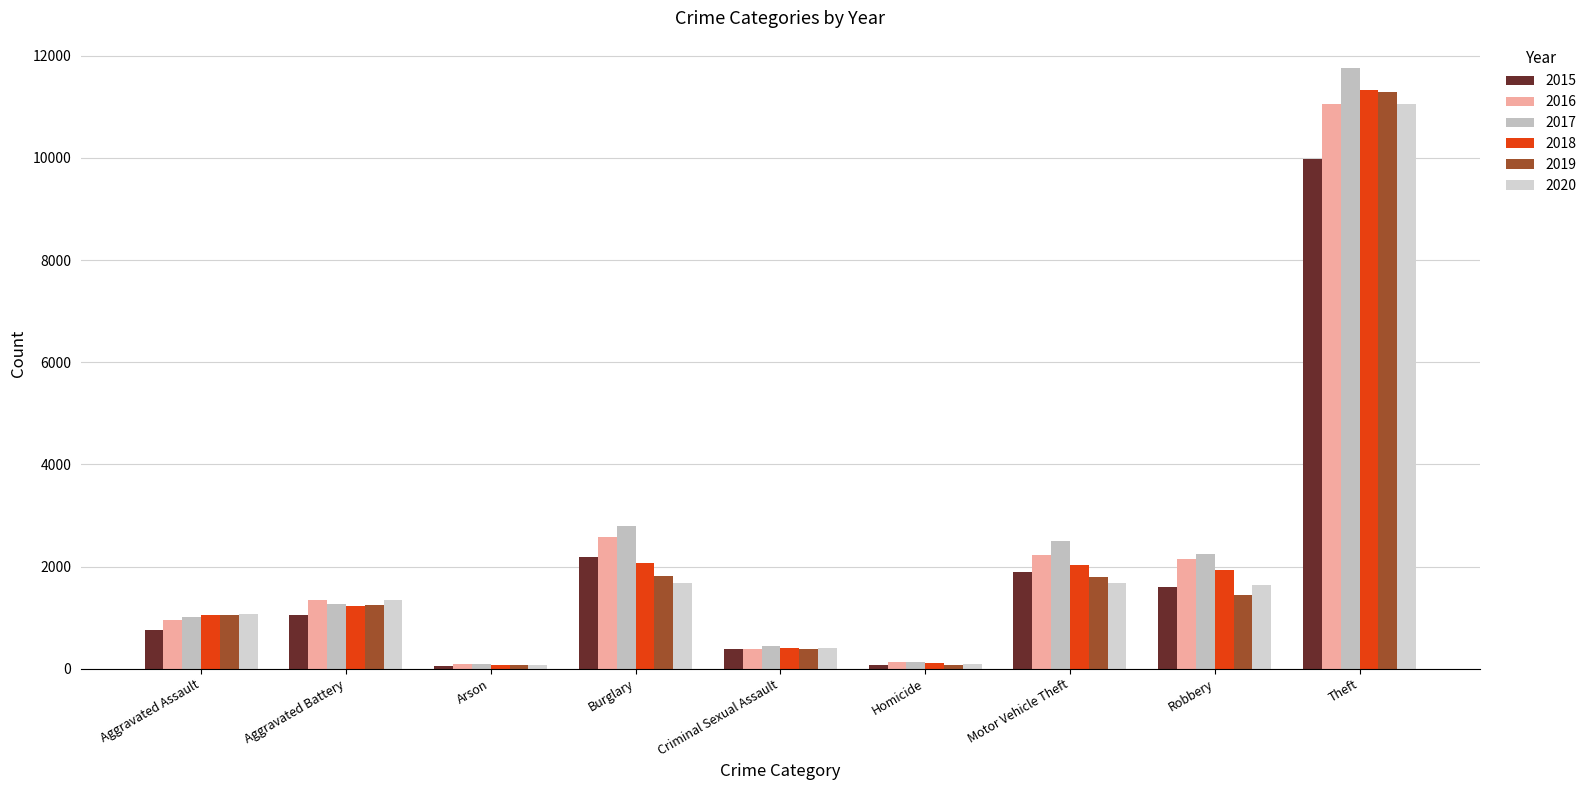

The 2020 series shows 1686 at Motor Vehicle Theft. True or false?

True